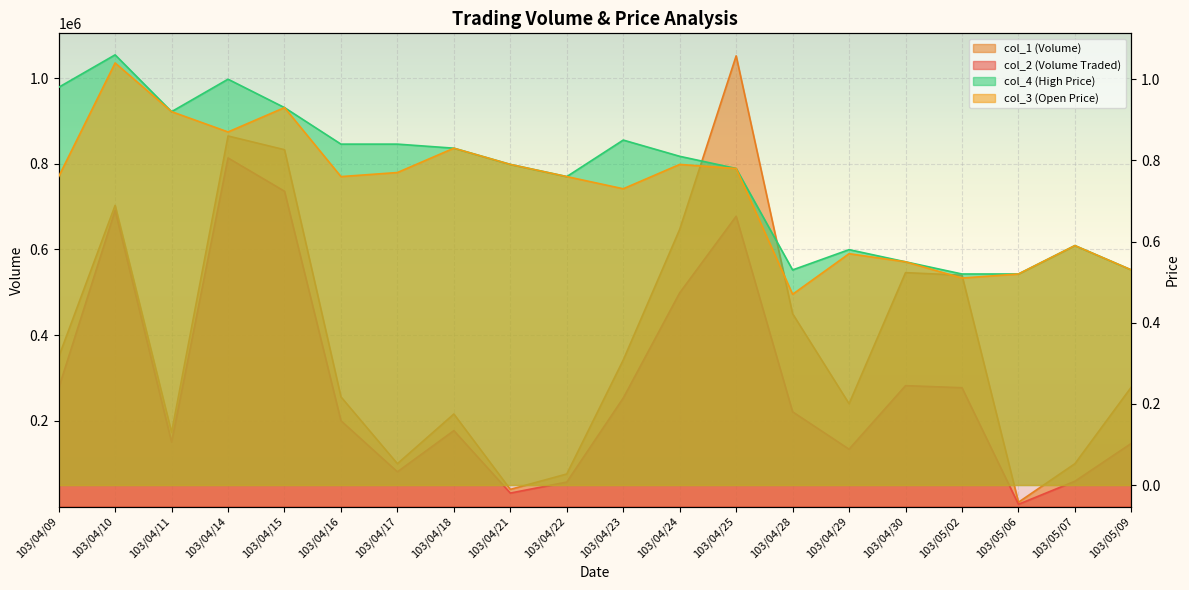

What is the label of the 2nd point from the right?

103/05/07